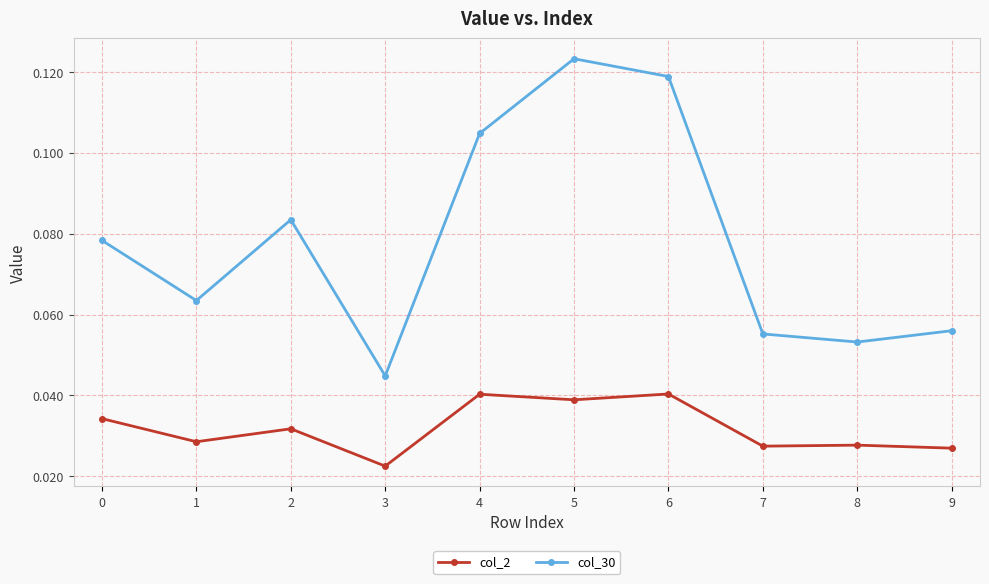

At which category does col_30 reach its first local peak?

2